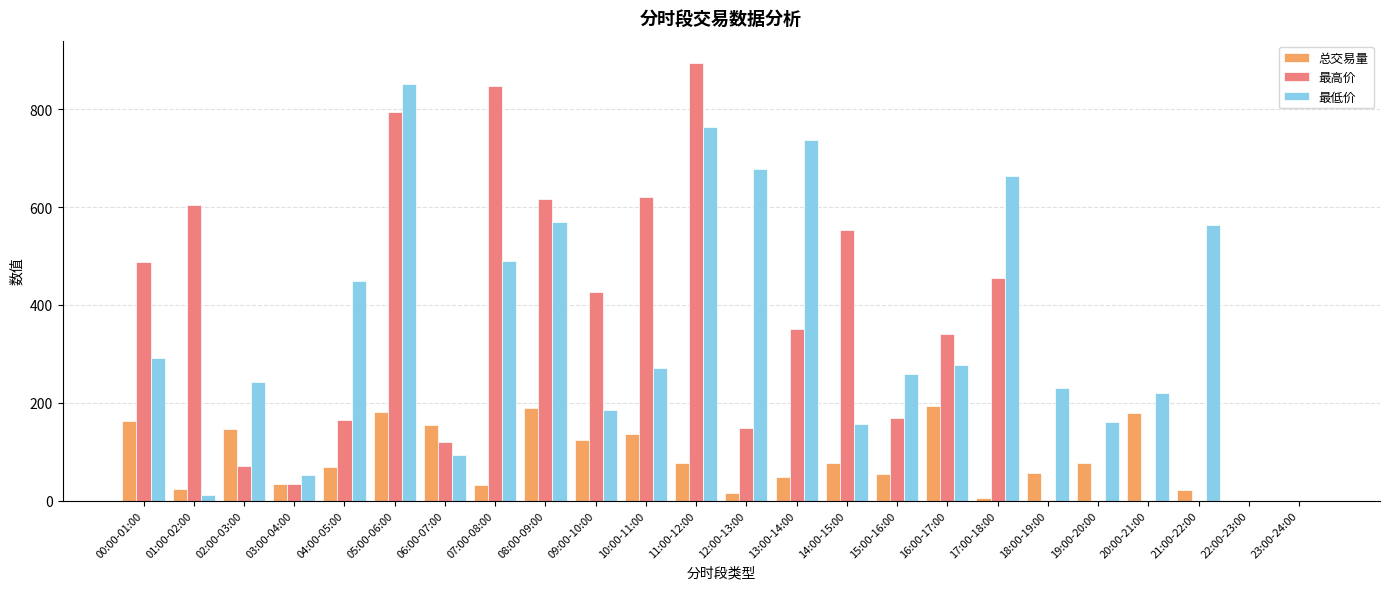

Which series changed the most between 16:00-17:00 and 19:00-20:00?

最高价